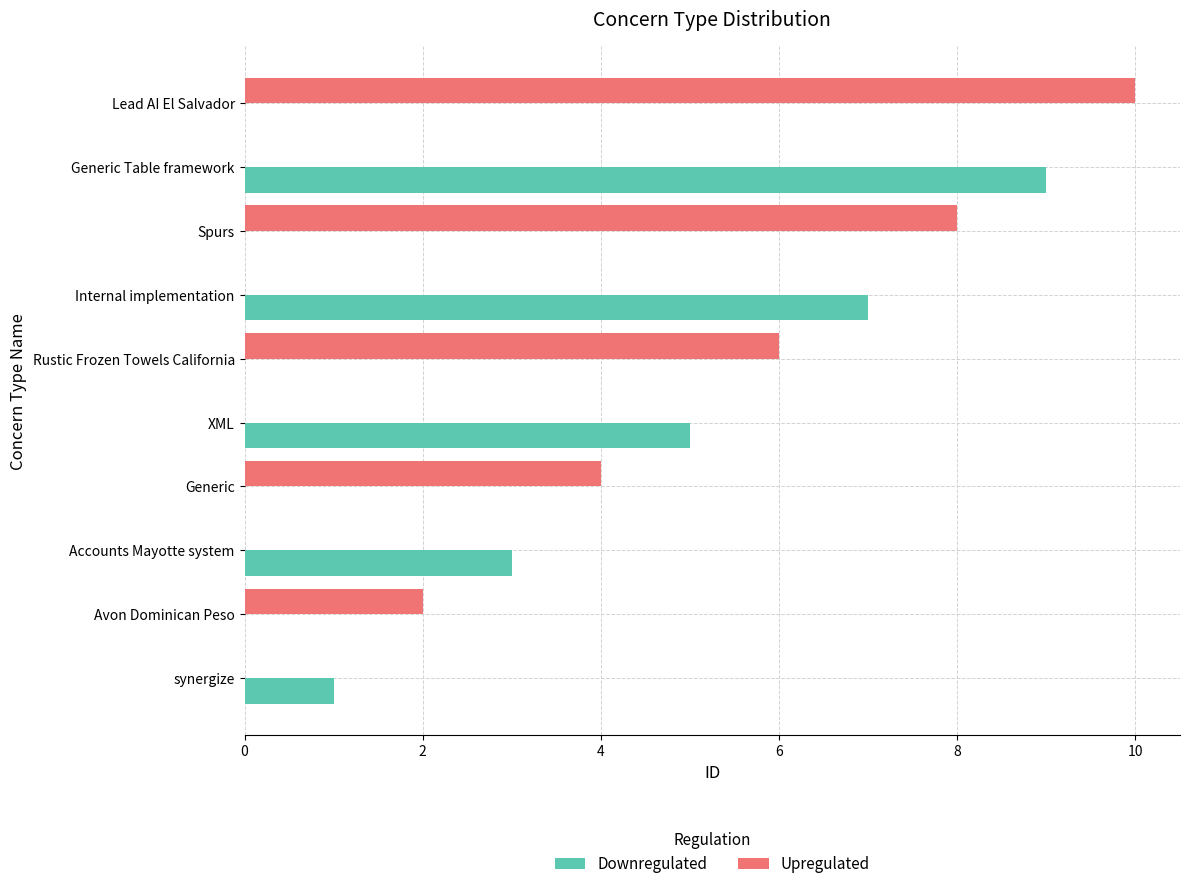

What is the maximum value shown in the chart?

10